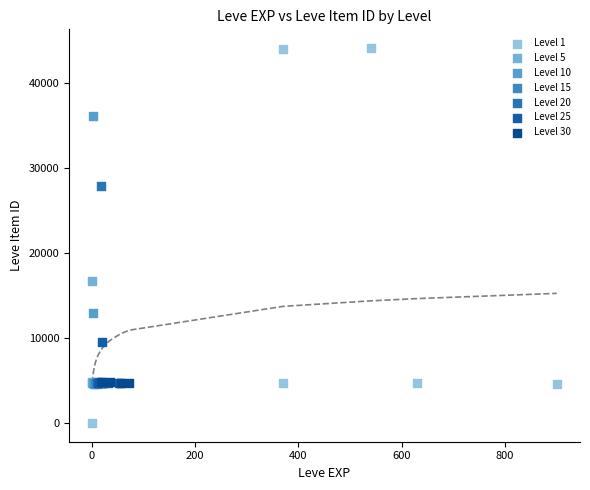

Which series has the largest Y range (max minus min)?

Level 1